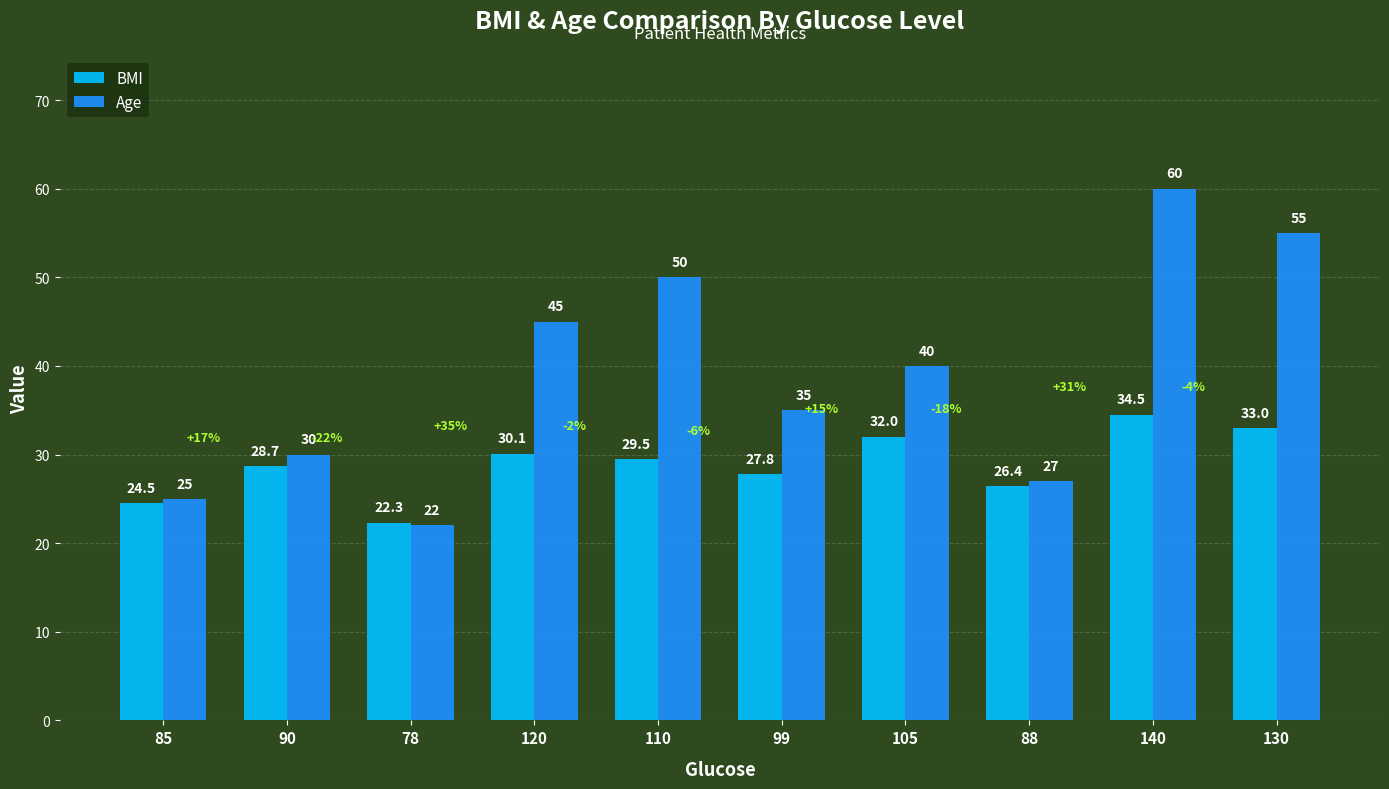

Between 120 and 105, which series saw the biggest shift?

Age